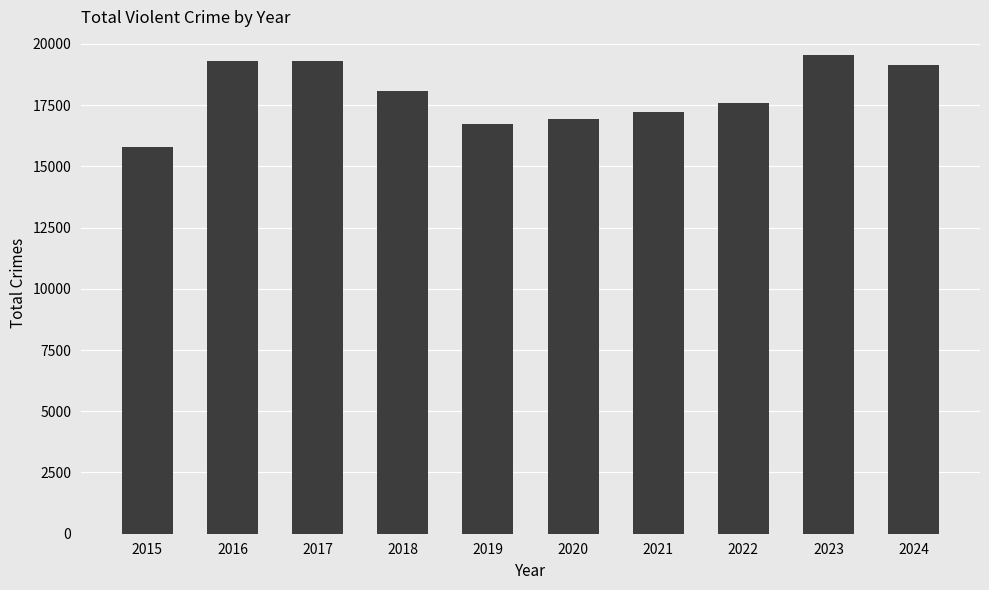

What is the difference between the maximum and minimum values?

3736